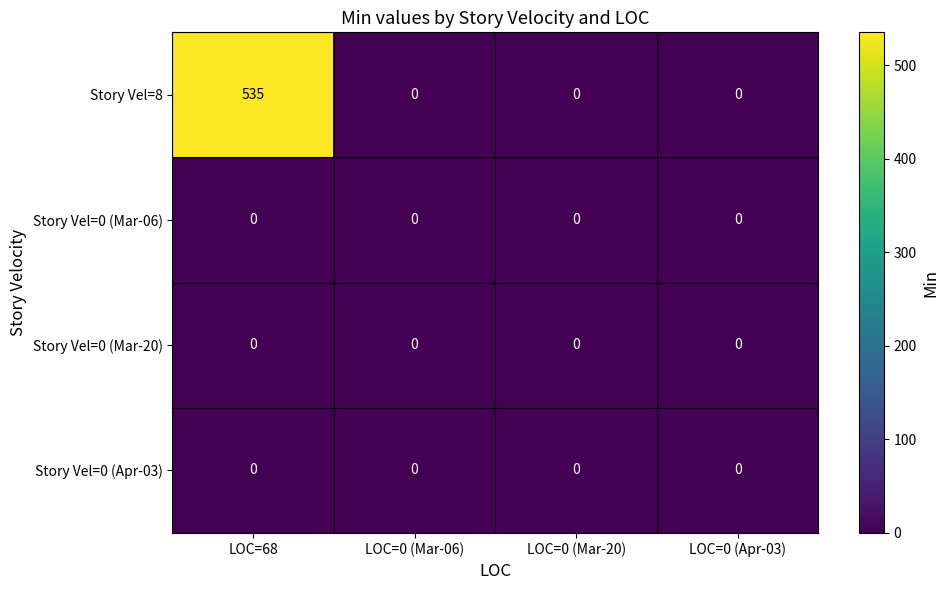

True or false: Story Vel=0 (Mar-06) has a value of 0 at LOC=68.

True